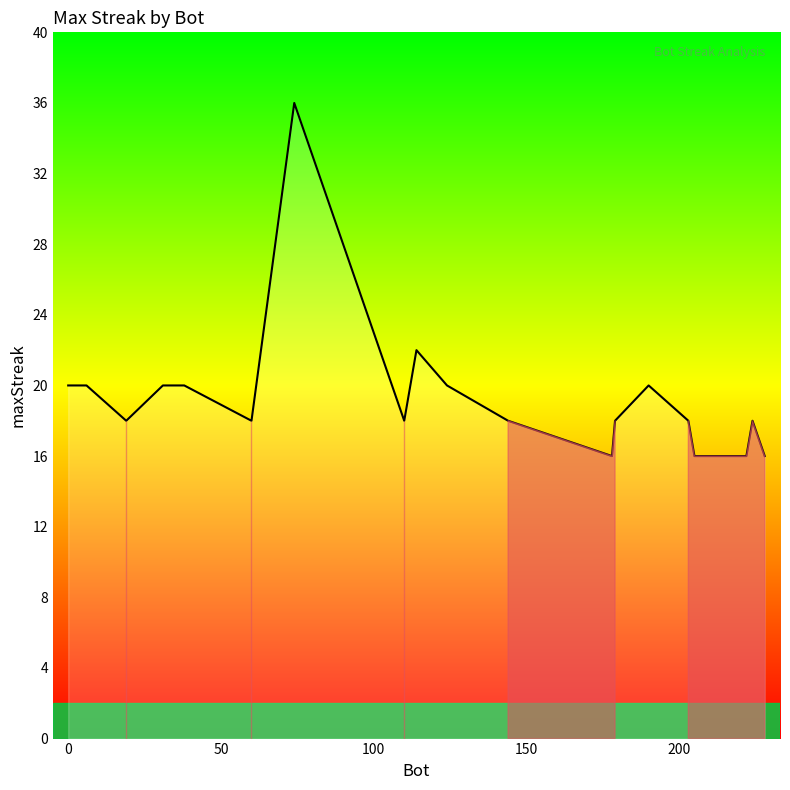

What is the difference between the maximum and minimum values?

20